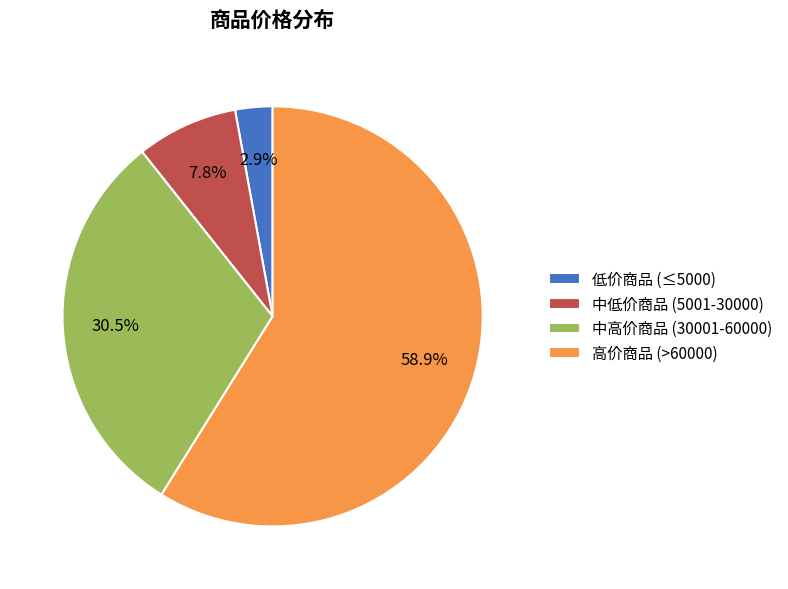

Do 低价商品 (≤5000) and 中低价商品 (5001-30000) together represent more than half of the pie?

No